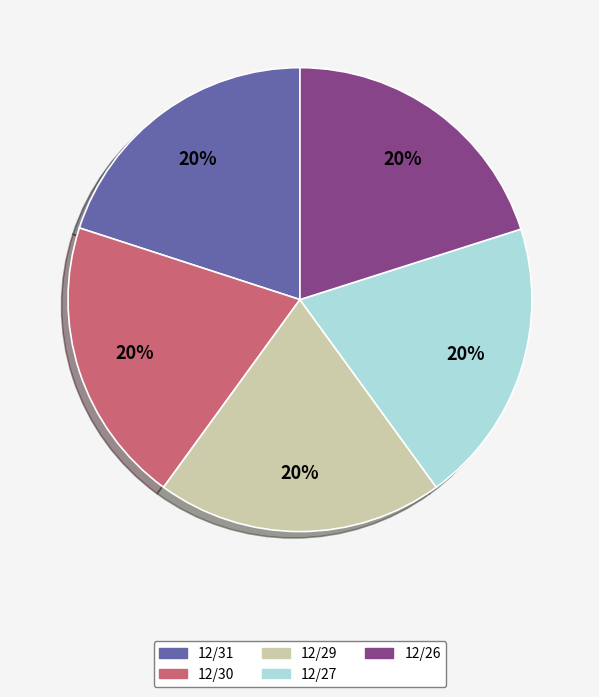

Is the sum of 12/31 and 12/27 greater than half?

No